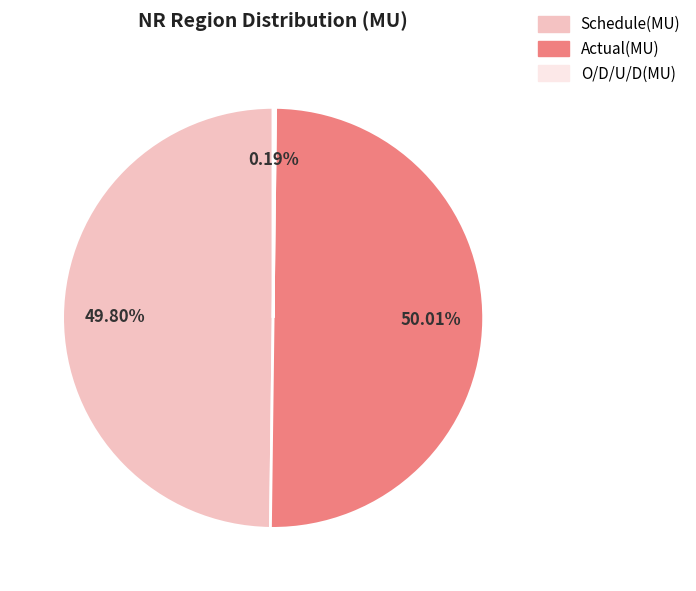

To the nearest percent, what is the difference between the largest and smallest slice percentages?

50%